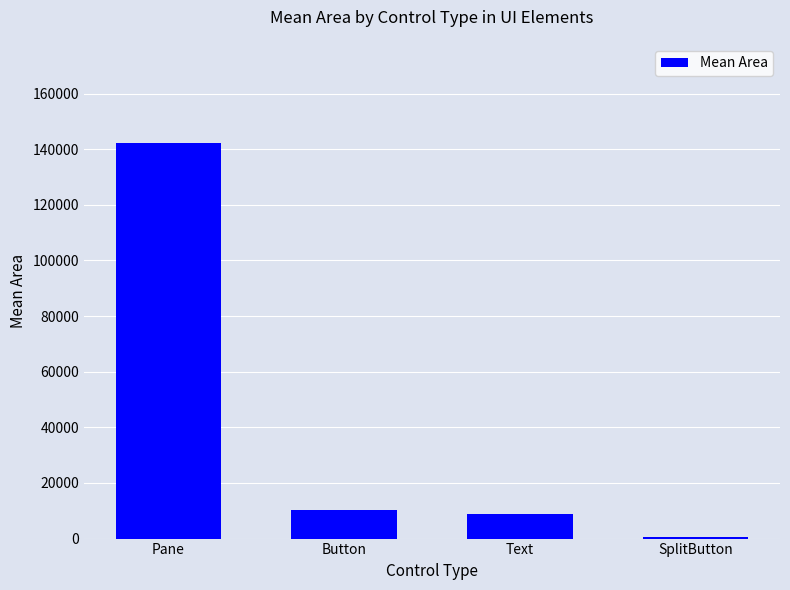

What is the label of the 2nd bar from the left?

Button